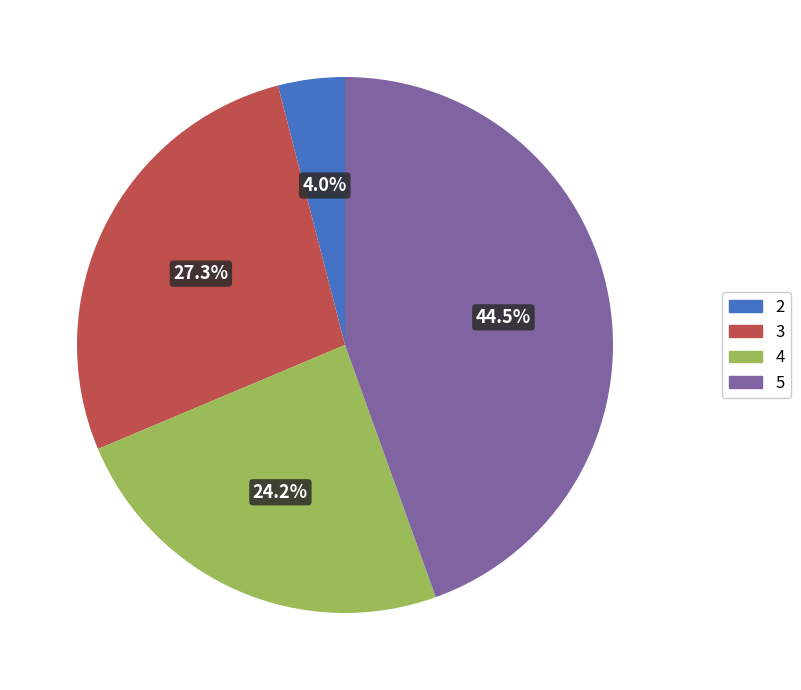

Combined, what portion of the pie is 2 and 5?

48.5%